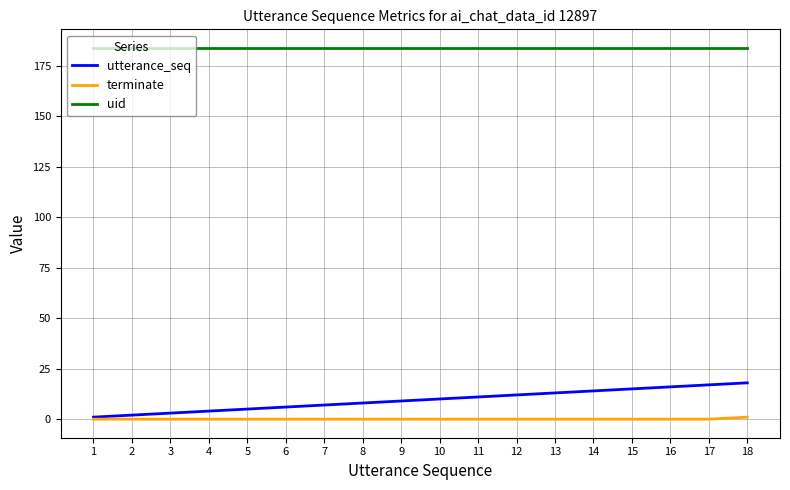

True or false: uid and utterance_seq cross at least once.

False